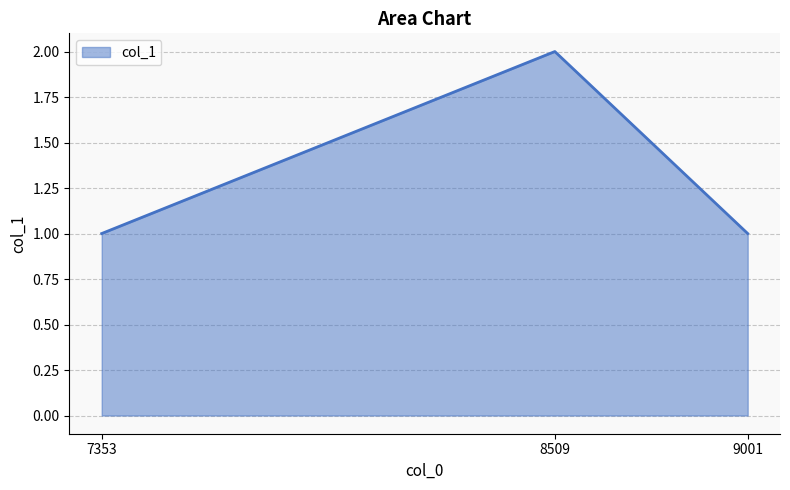

What is the ratio of the value at 9001 to the value at 7353?

1.0